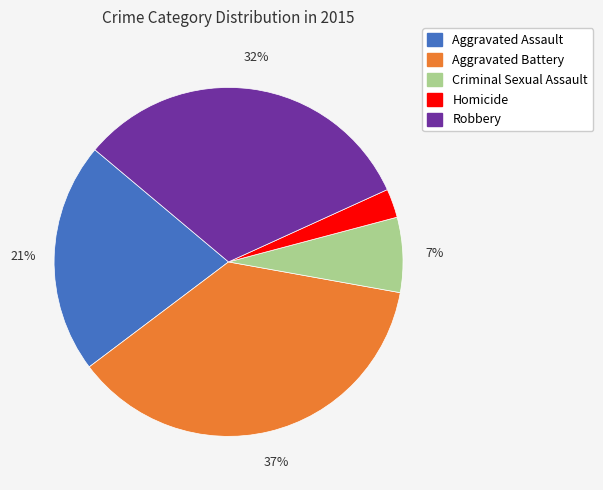

What percentage is the Aggravated Assault slice, to the nearest percent?

21%